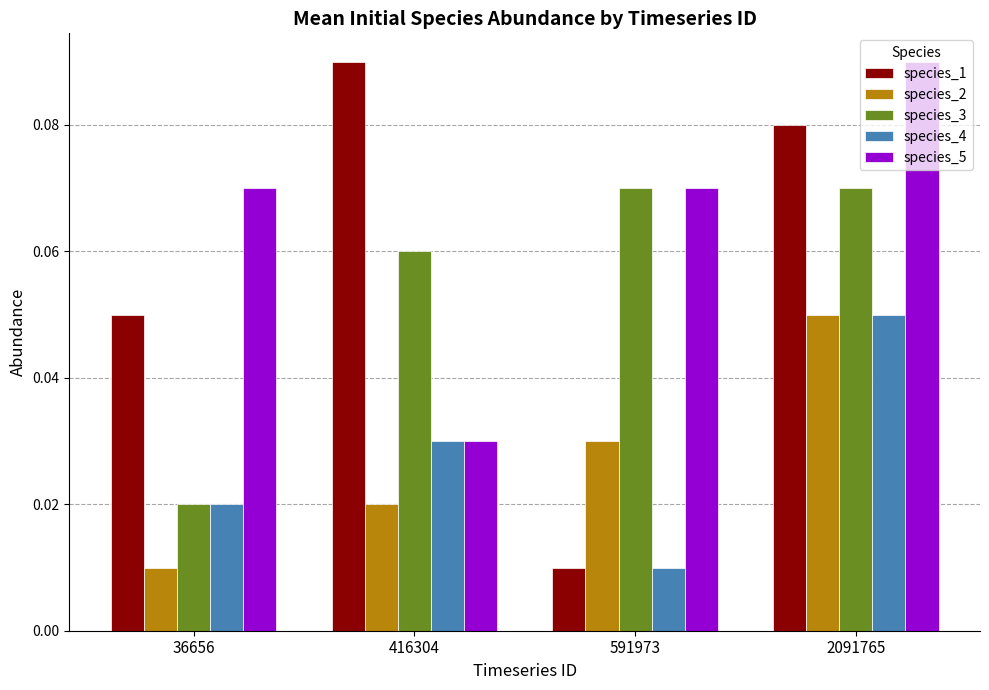

The species_3 series shows 0.0 at 416304. True or false?

False